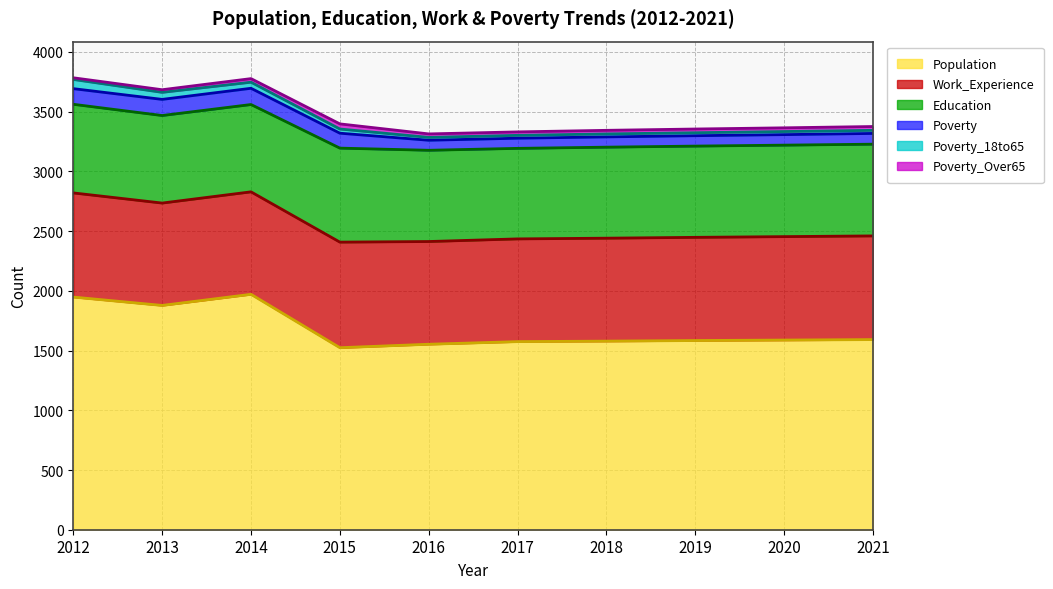

True or false: Poverty_18to65 has a value of 38 at 2017.

False